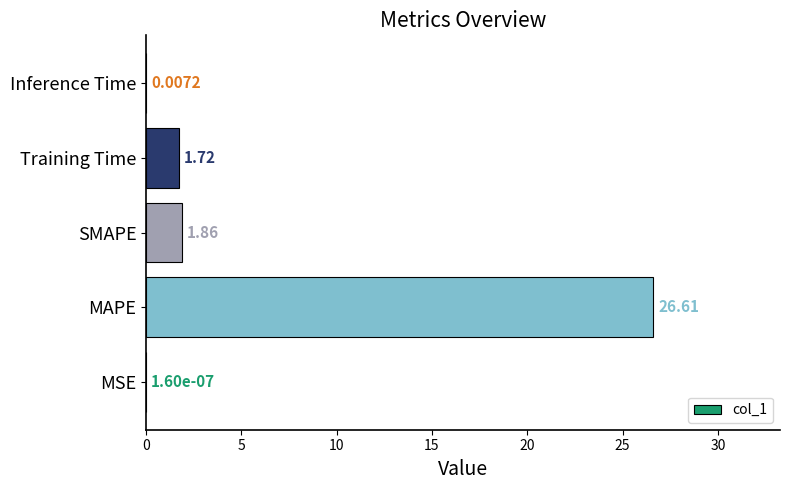

What is the maximum value shown in the chart?

26.6